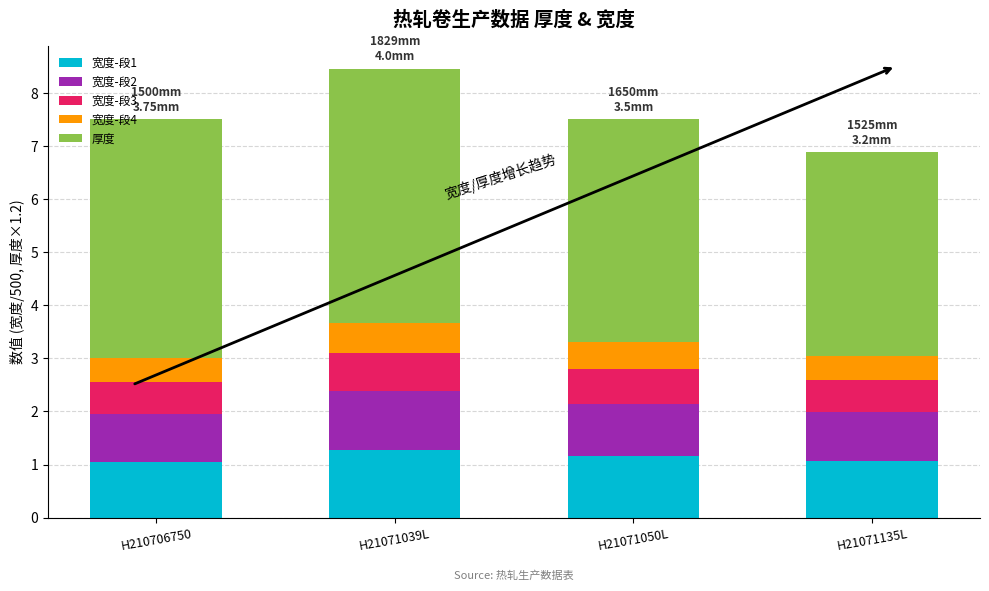

At which category is the sum across all series the highest?

H21071039L